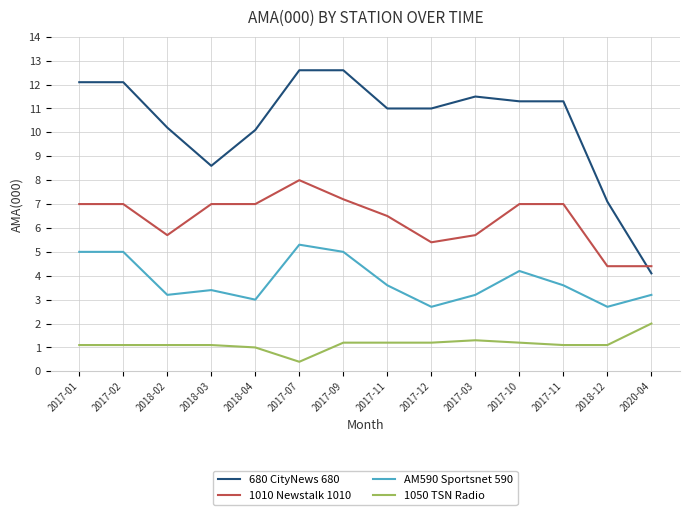

True or false: 1050 TSN Radio has a value of 1.3 at 2017-03.

True